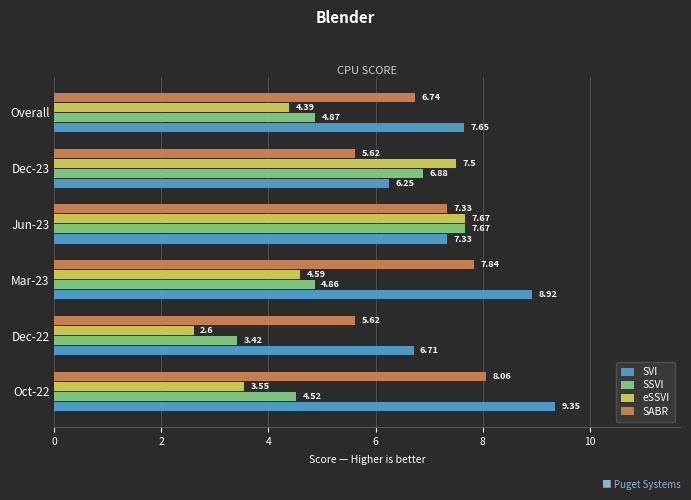

Which series has the widest spread of values?

eSSVI